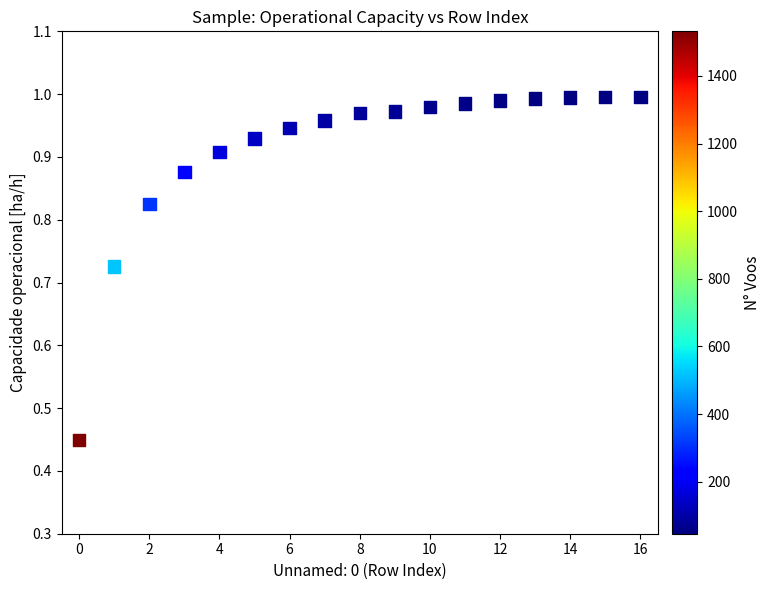

What is the range of Y values (max minus min)?

0.5